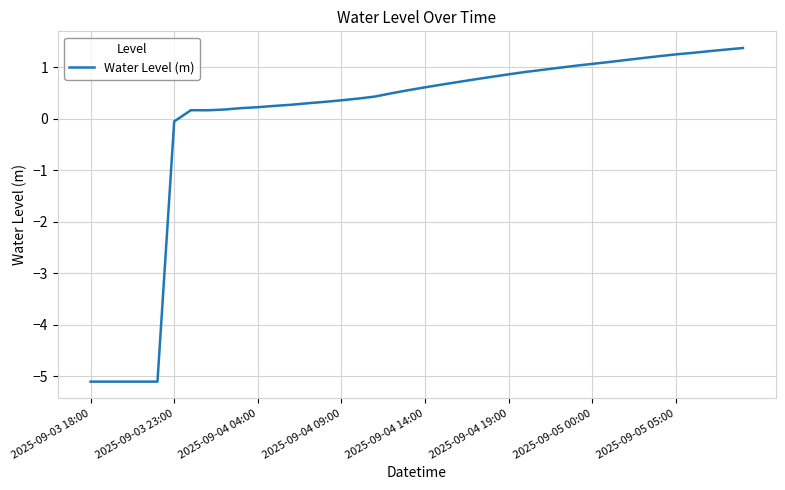

What is the difference between the maximum and minimum values?

6.5